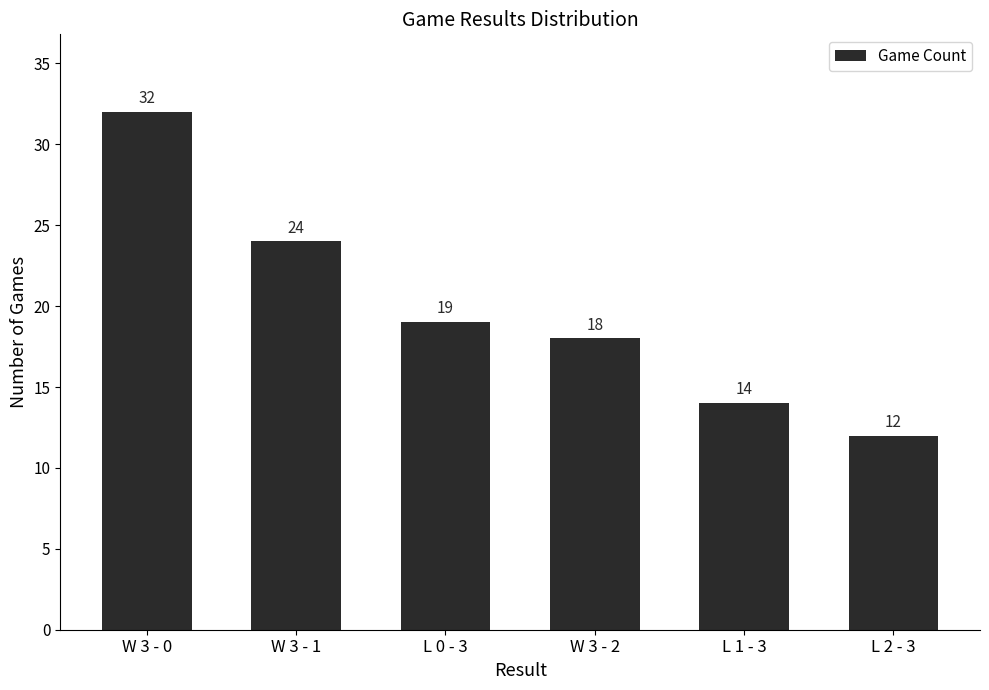

Rank the categories by value from lowest to highest.

L 2 - 3, L 1 - 3, W 3 - 2, L 0 - 3, W 3 - 1, W 3 - 0